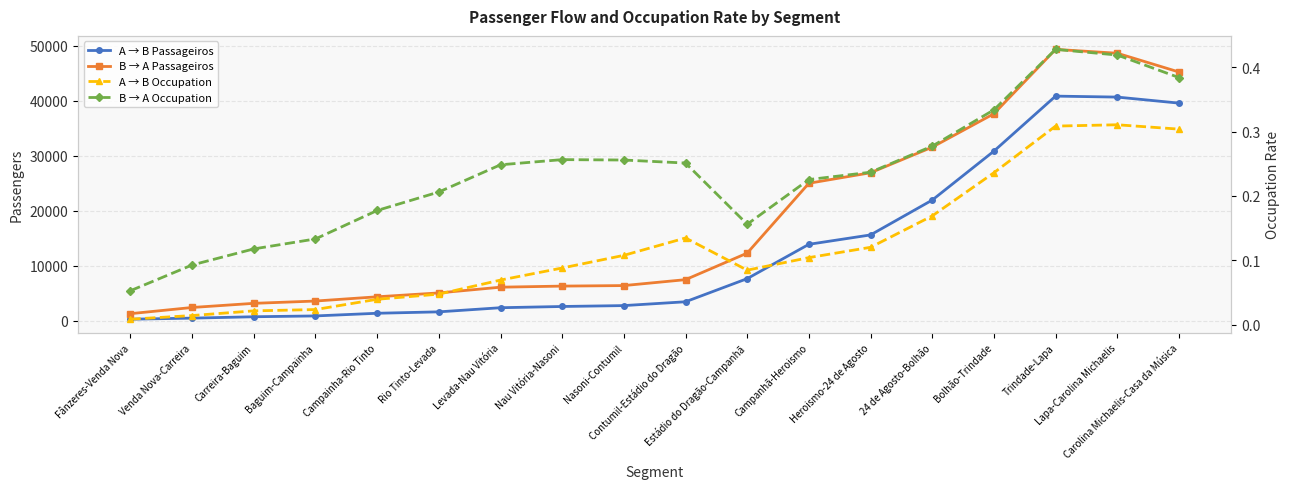

Which series has the largest range (max minus min)?

B → A Passageiros